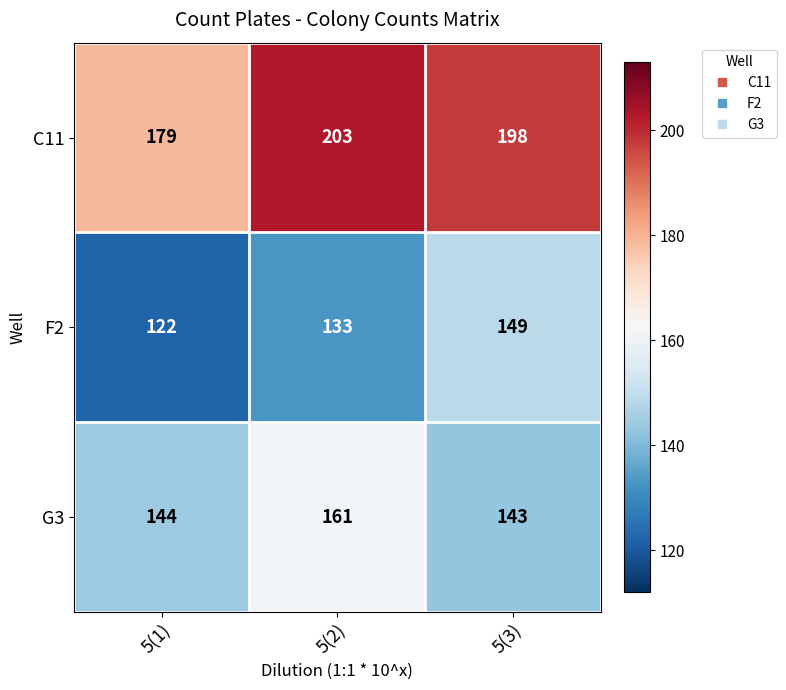

What is the sum of all F2 values?

404